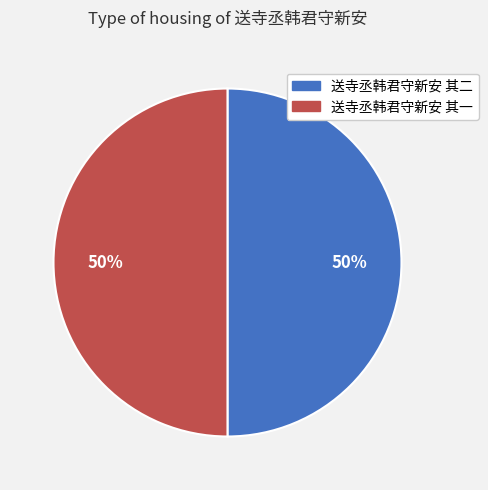

To the nearest percent, what portion does 送寺丞韩君守新安 其二 represent?

50%